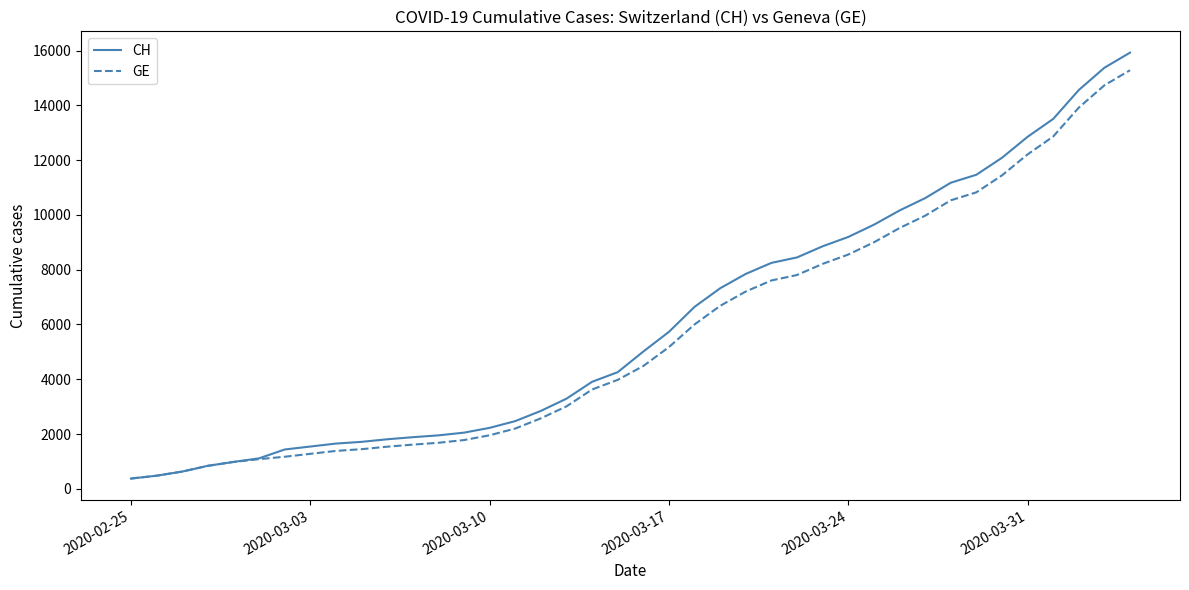

What is the greatest value displayed?

15926